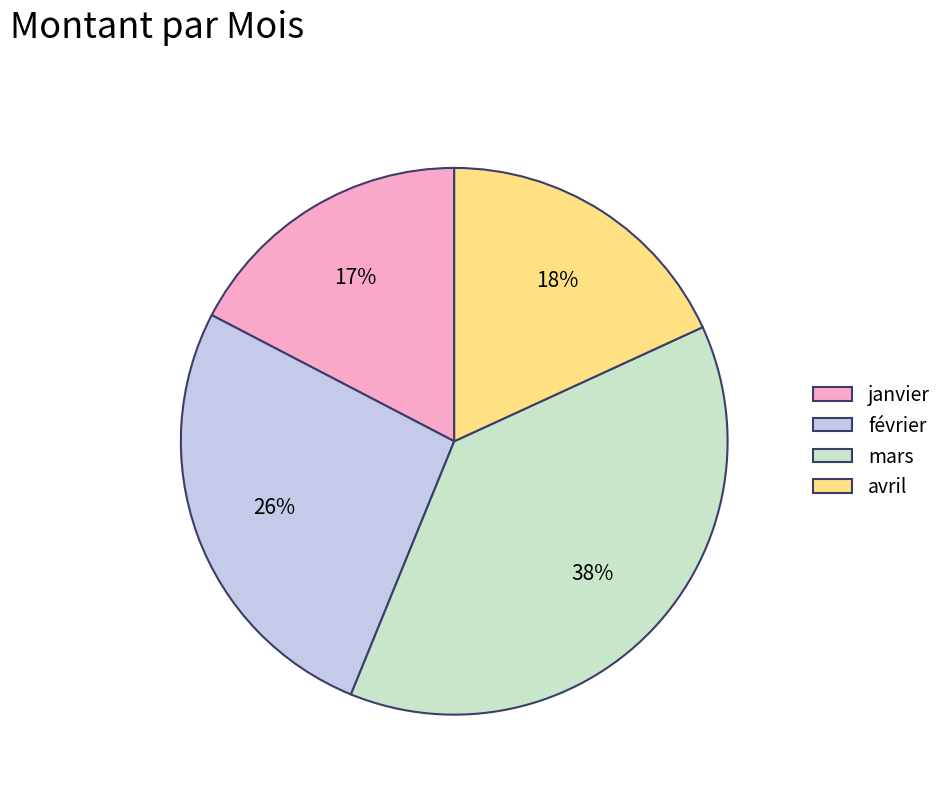

How many slices are in this pie chart?

4